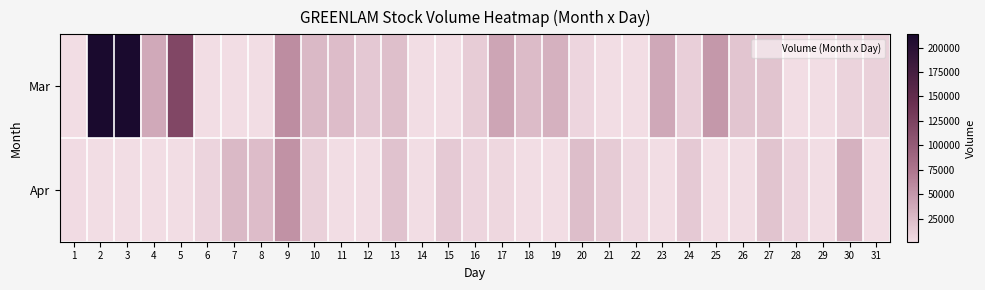

How many data points in Mar are less than 38265?

14